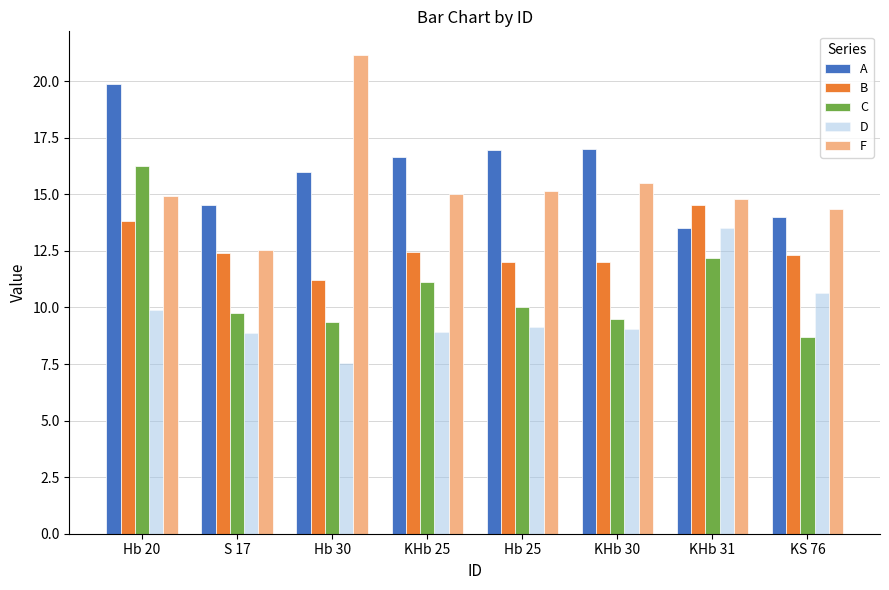

Count the number of data series in this chart.

5